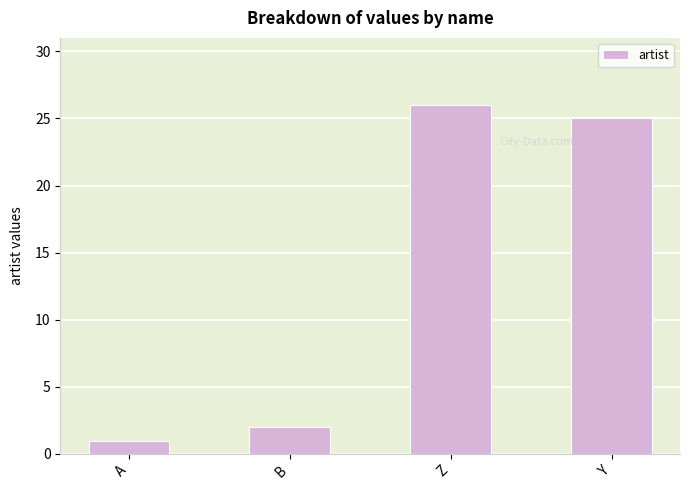

What is the difference between the maximum and minimum values?

25